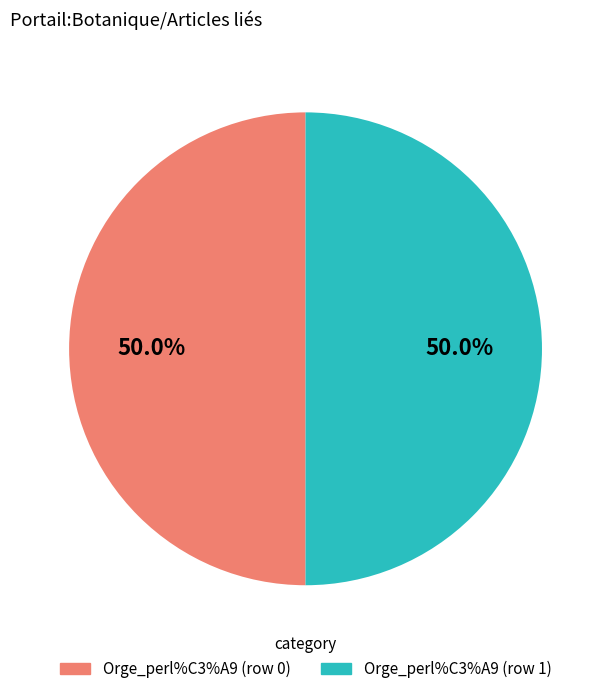

Approximately how many times larger is the value at Orge_perl%C3%A9 (row 0) compared to Orge_perl%C3%A9 (row 1)?

1.0